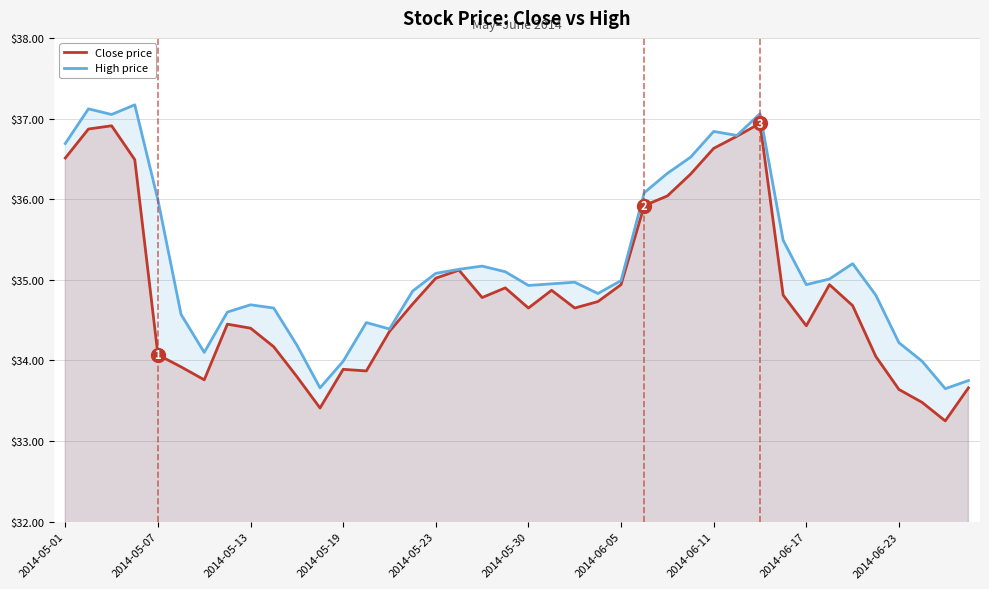

Reading left to right, list all the values displayed in this chart.

Close price: 36.5	36.9	36.9	36.5	34.1	33.9	33.8	34.5	34.4	34.2	33.8	33.4	33.9	33.9	34.4	34.7	35.0	35.1	34.8	34.9	34.7	34.9	34.7	34.7	34.9	35.9	36.0	36.3	36.6	36.8	36.9	34.8	34.4	34.9	34.7	34.0	33.6	33.5	33.2	33.7
High price: 36.7	37.1	37.0	37.2	36.0	34.6	34.1	34.6	34.7	34.7	34.2	33.7	34.0	34.5	34.4	34.9	35.1	35.1	35.2	35.1	34.9	35.0	35.0	34.8	35.0	36.1	36.3	36.5	36.8	36.8	37.1	35.5	34.9	35.0	35.2	34.8	34.2	34.0	33.7	33.8